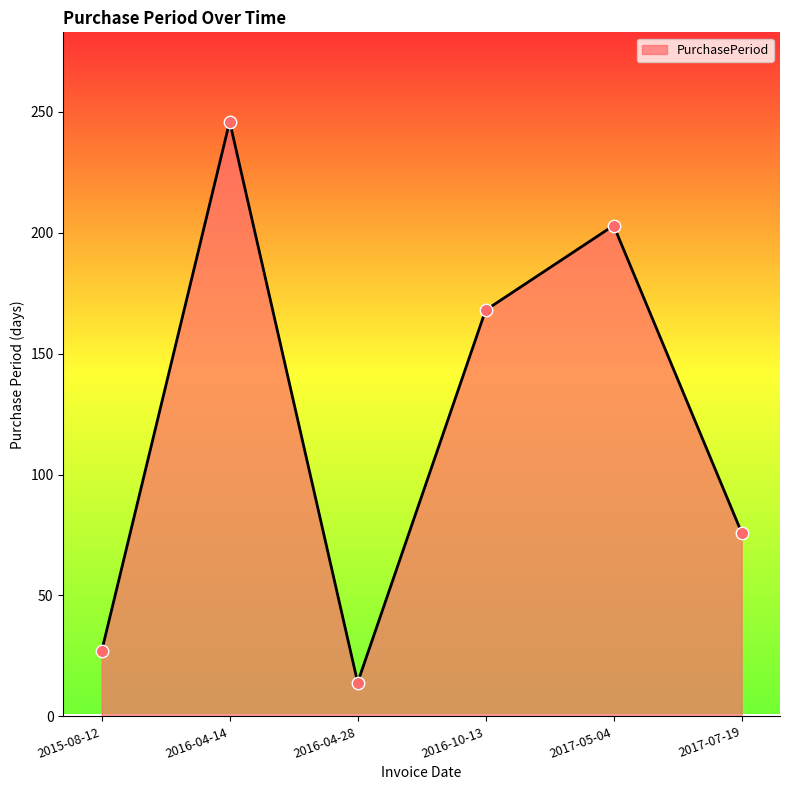

Between 2016-04-28 and 2017-05-04, which is larger?

2017-05-04